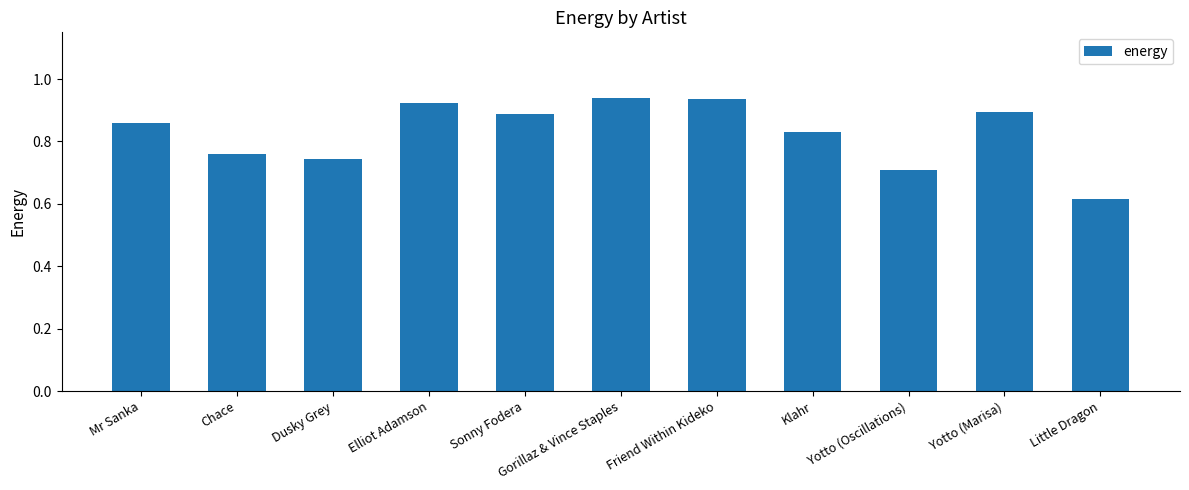

What is the label of the 10th bar from the right?

Chace